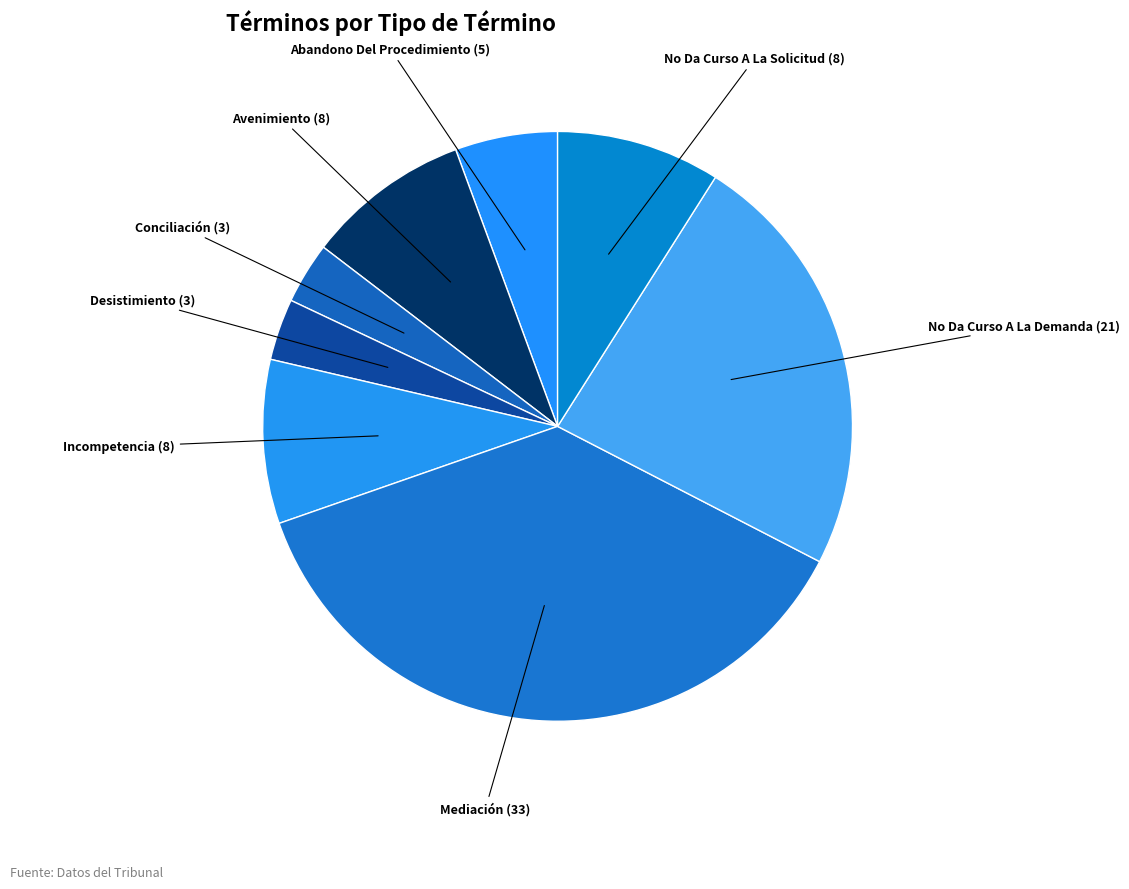

Count the number of slices in the pie.

8